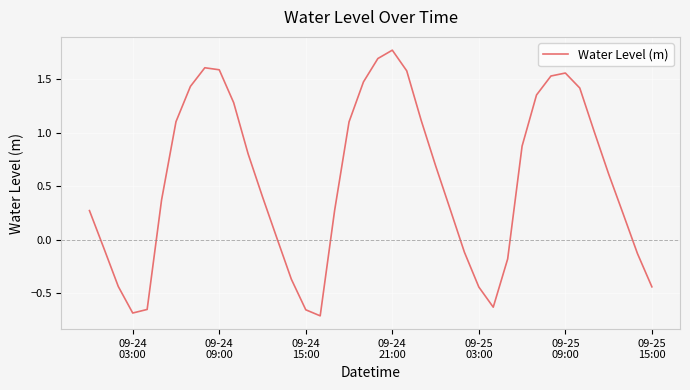

What is the difference between the maximum and minimum values?

2.5